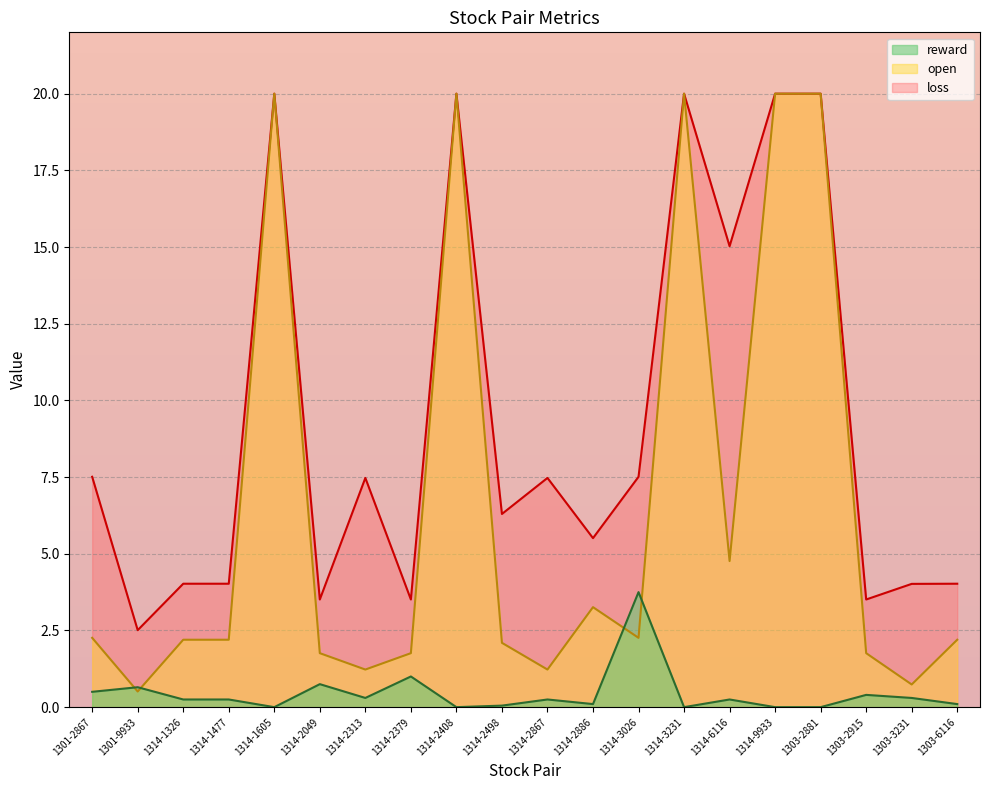

The open series shows 5.1 at 1314-3231. True or false?

False